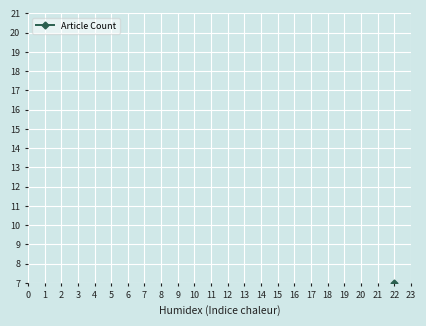

Rank the categories by value from lowest to highest.

0, 1, 3, 4, 15, 2, 5, 7, 9, 11, 14, 16, 6, 8, 10, 13, 17, 12, 18, 23, 19, 21, 20, 22